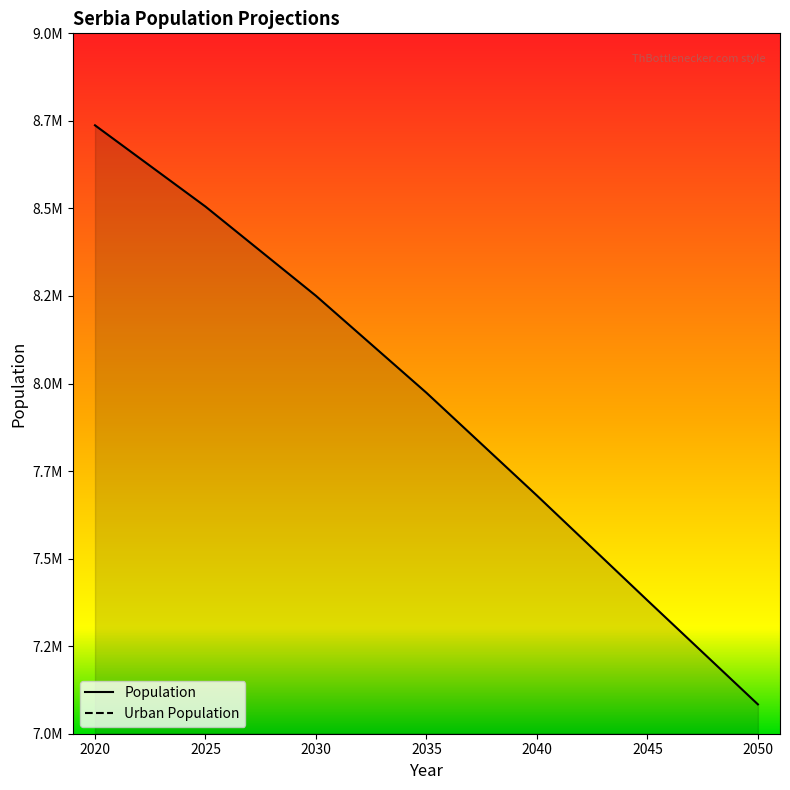

What is the sum of all Urban Population values?

35033084